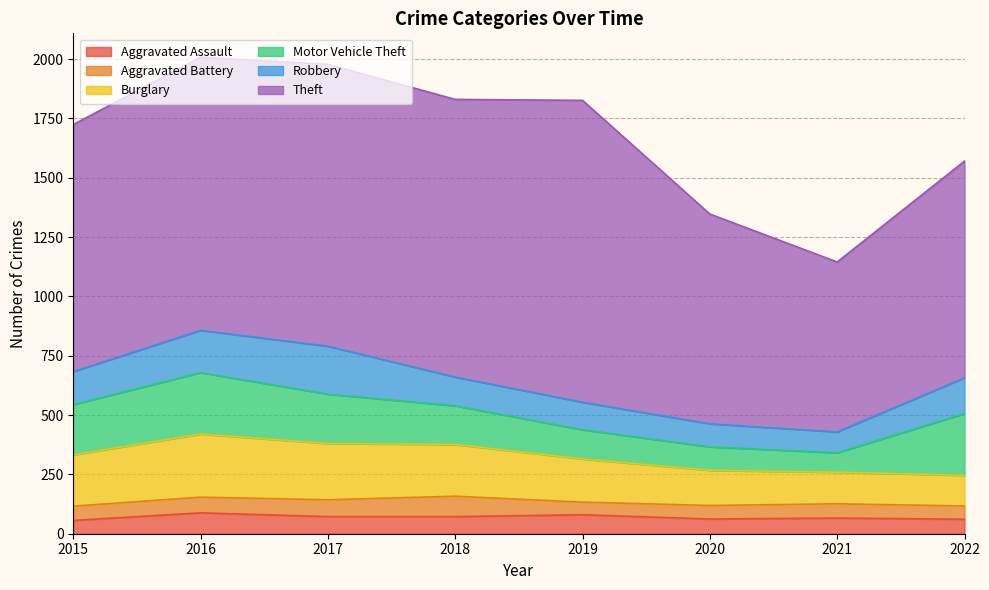

Count the Burglary values in the range 148 to 237.

5